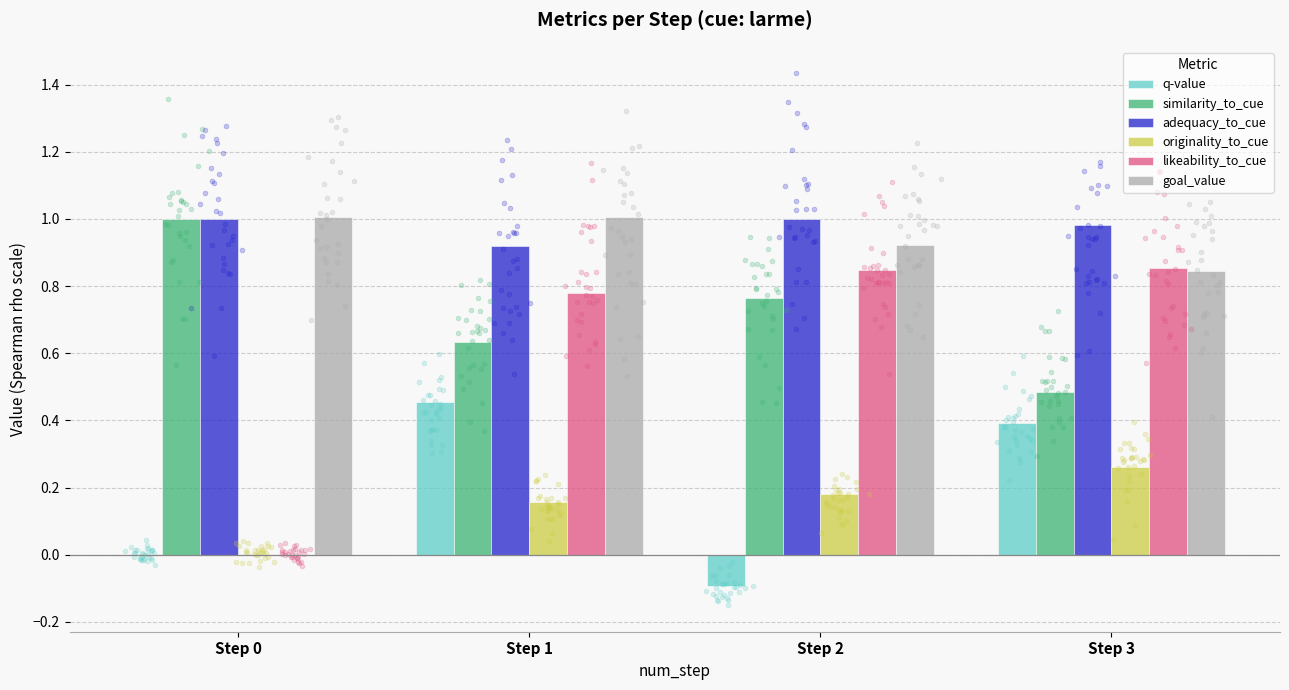

Is the value of likeability_to_cue at Step 3 greater than the value of adequacy_to_cue at Step 3?

No